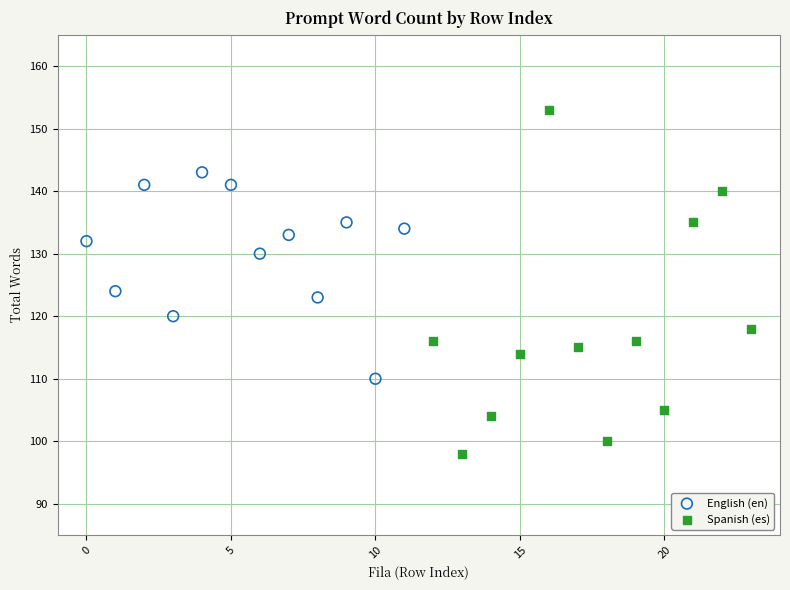

Which series has the widest spread of Y values?

Spanish (es)